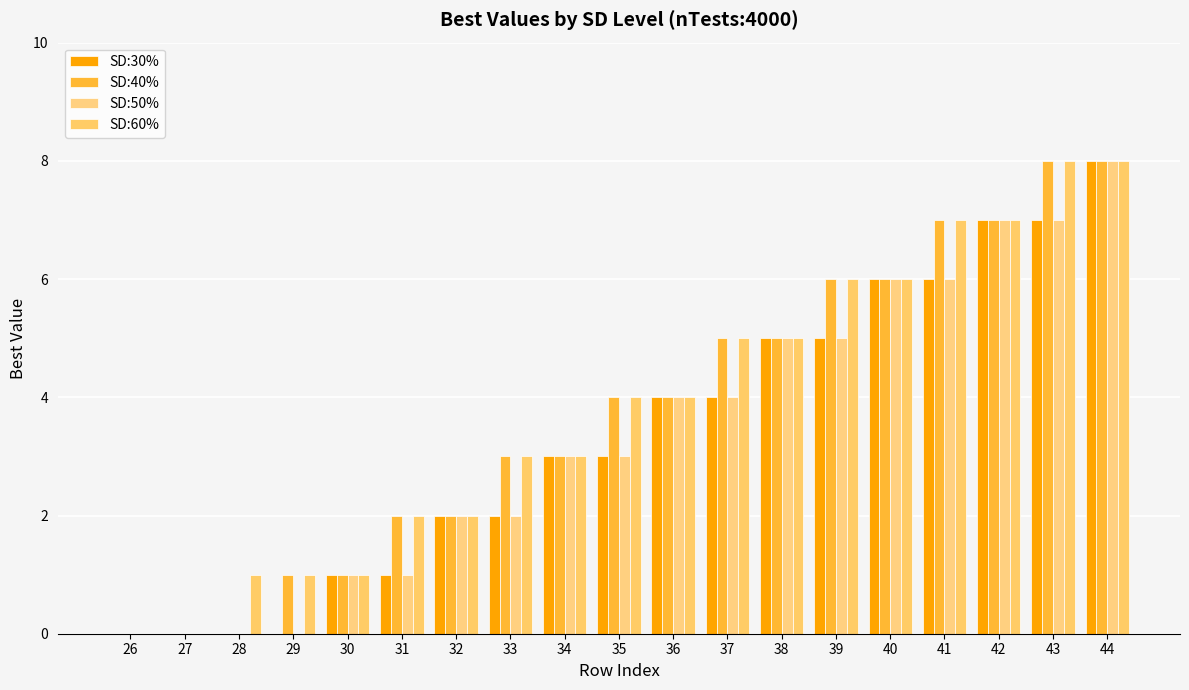

Which label corresponds to the smallest value in the chart?

26